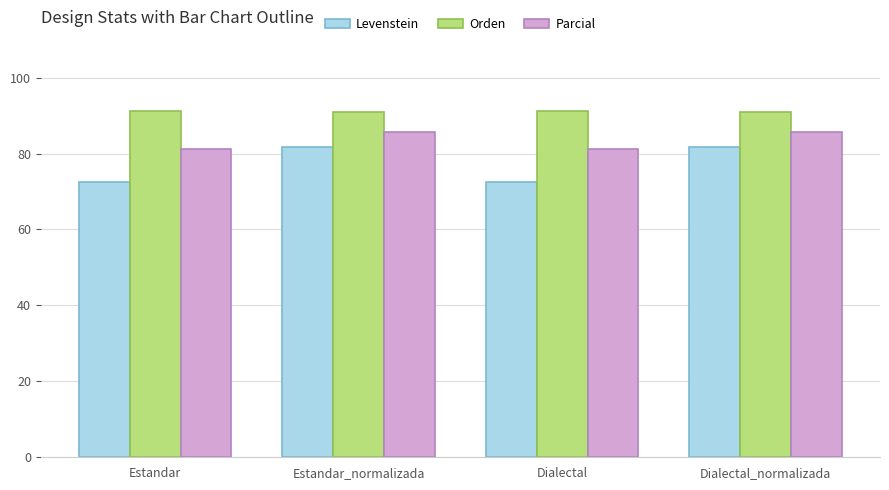

What is the greatest value displayed?

91.1